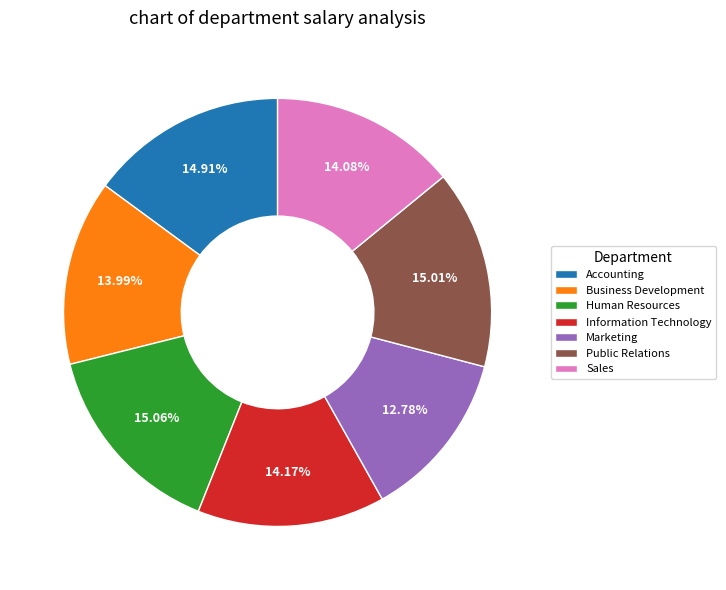

To the nearest percent, what portion does Sales represent?

14%